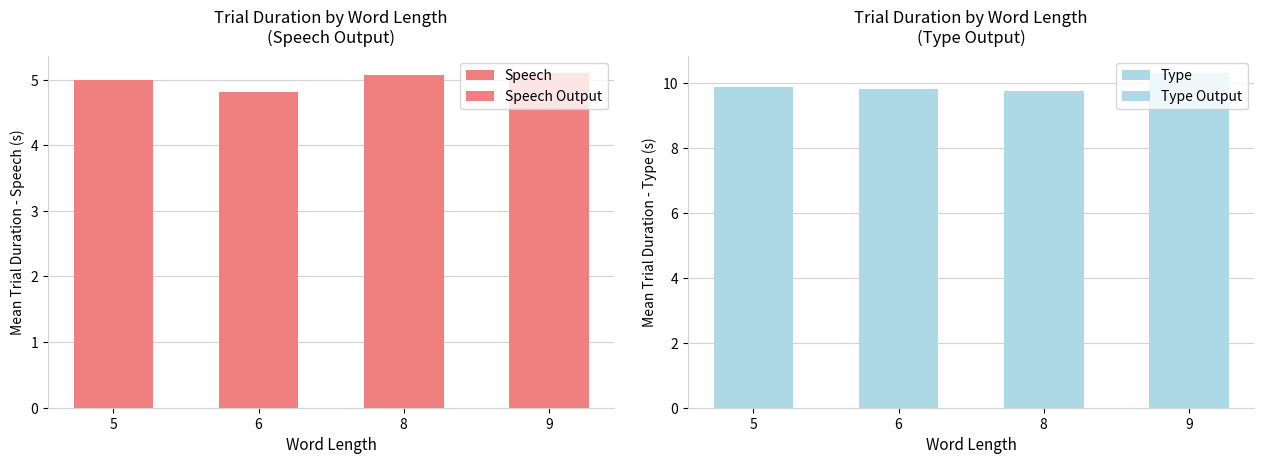

Reading left to right, transcribe all the data shown in this chart.

Speech: 5=5.0	6=4.8	8=5.1	9=5.1
Speech Output: 5=5.0	6=4.8	8=5.1	9=5.1
Type: 5=9.9	6=9.8	8=9.8	9=10.3
Type Output: 5=9.9	6=9.8	8=9.8	9=10.3